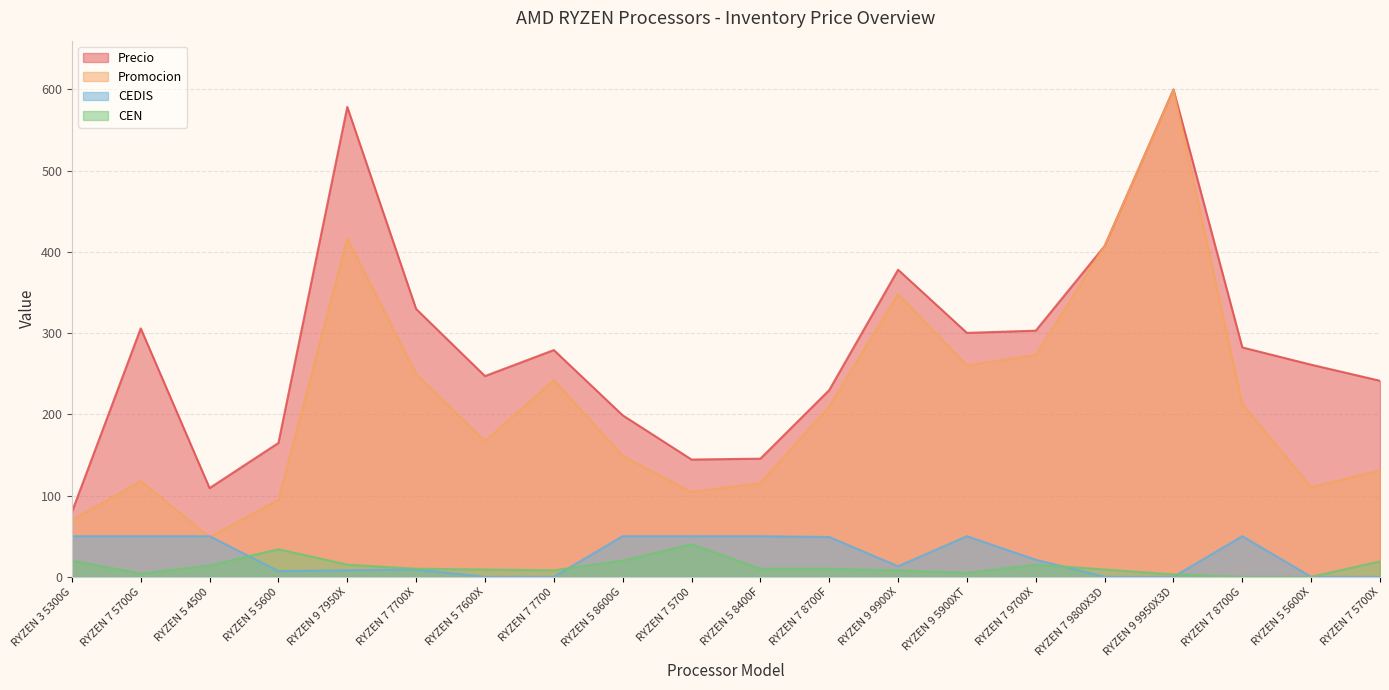

Is the value of CEDIS at RYZEN 5 7600X greater than the value of Precio at RYZEN 7 5700X?

No